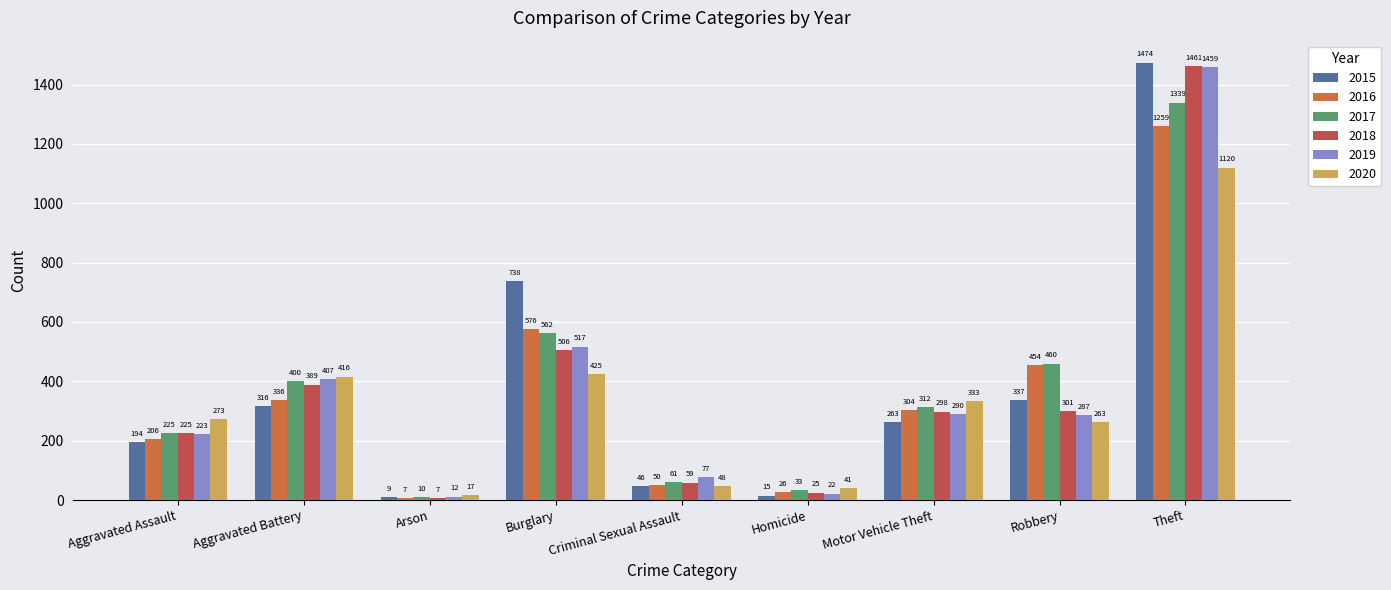

Reading left to right, what are all the values shown in this chart?

2015: 194	316	9	738	46	15	263	337	1474
2016: 206	336	7	576	50	26	304	454	1259
2017: 225	400	10	562	61	33	312	460	1339
2018: 225	389	7	506	59	25	298	301	1461
2019: 223	407	12	517	77	22	290	287	1459
2020: 273	416	17	425	48	41	333	263	1120